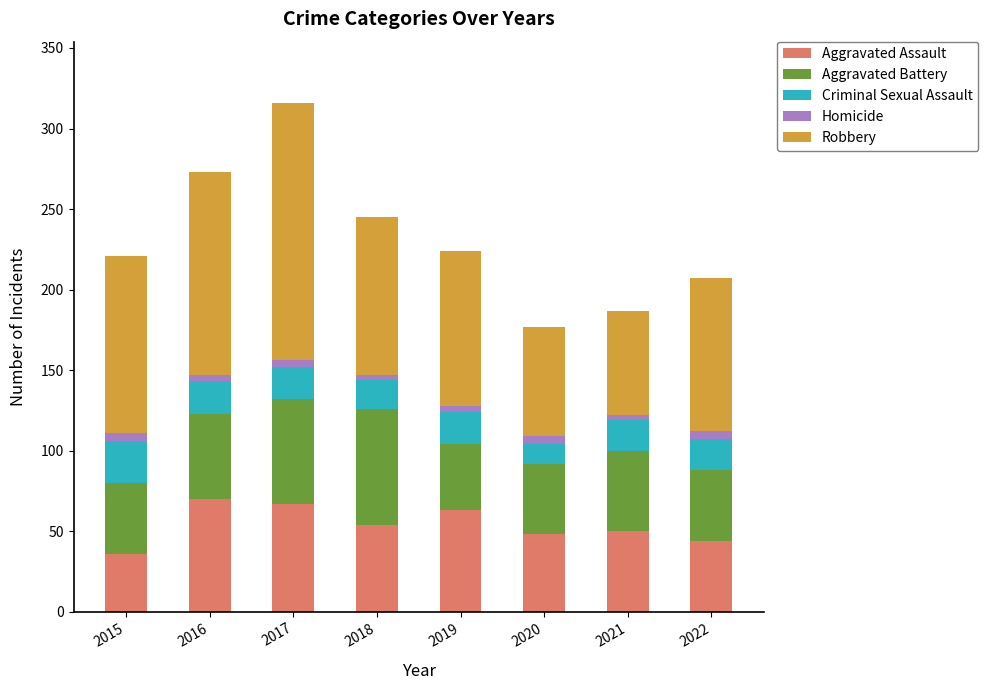

At which category is the sum across all series the highest?

2017